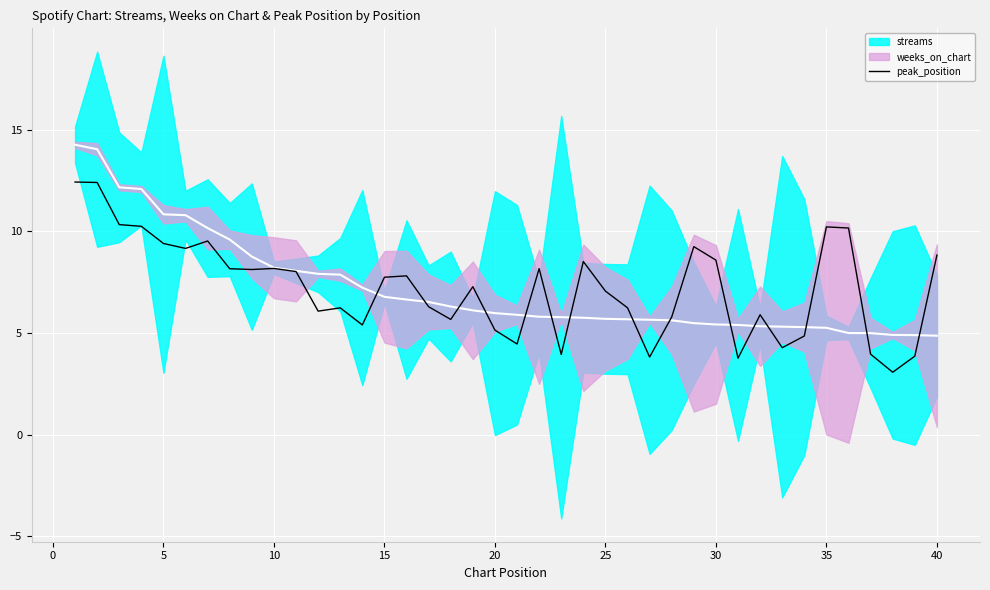

The value of peak_position at 20 is 5.1. True or false?

True